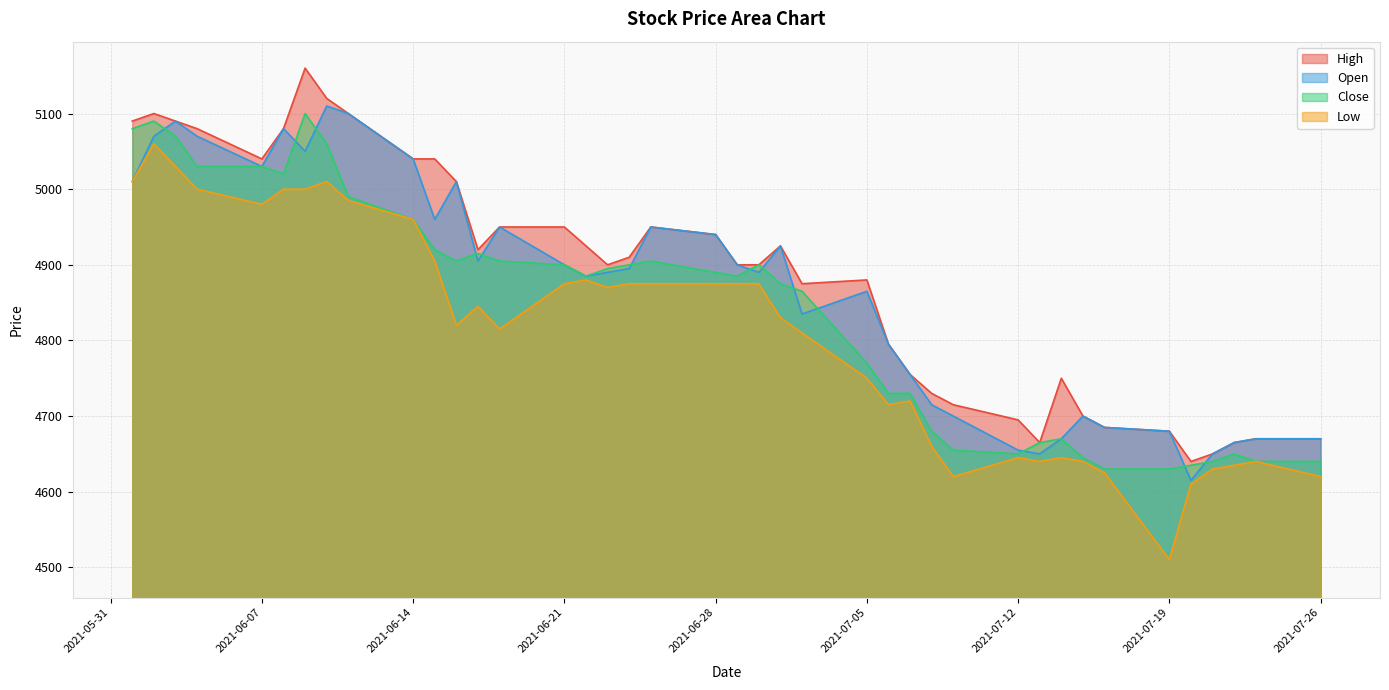

Is it true that Low equals 4620 at 2021-07-09?

True